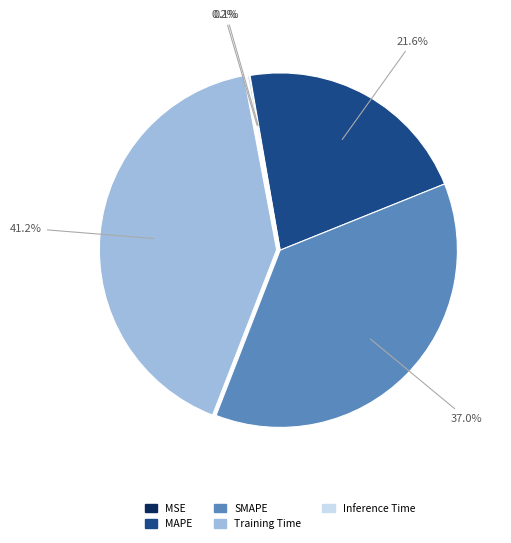

What percentage is the MAPE slice, to the nearest percent?

22%